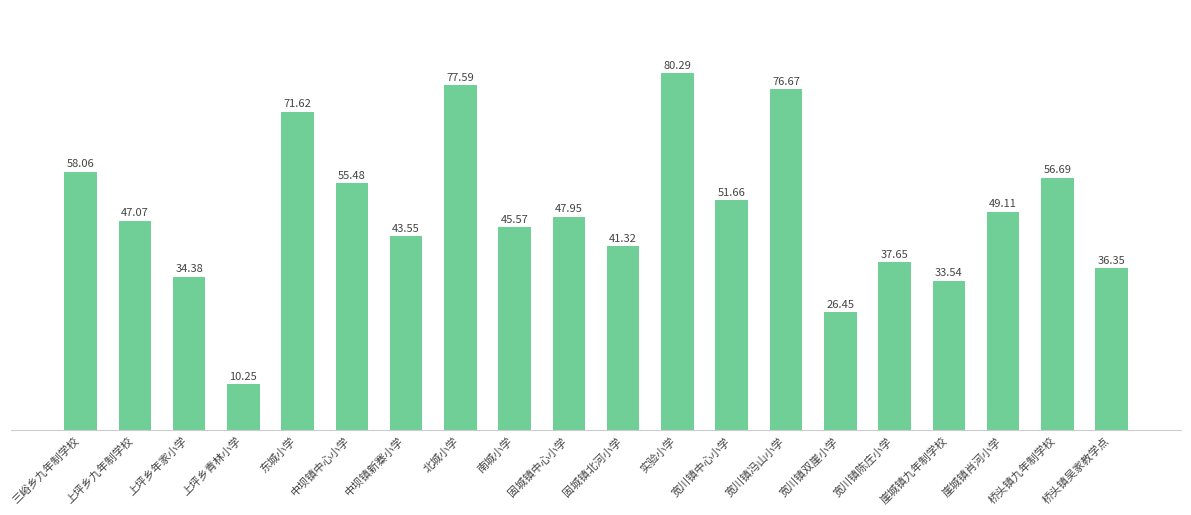

What is the sum of the values at 崖城镇九年制学校 and 东城小学?

105.2